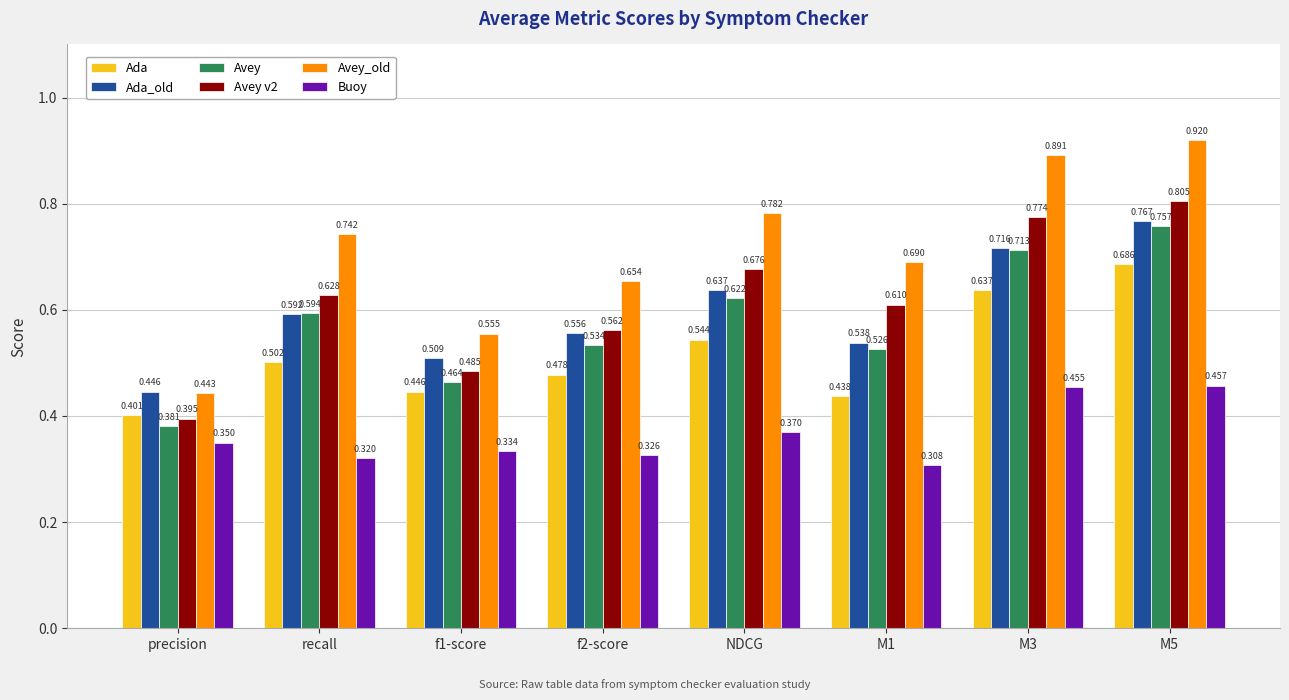

Between precision and f1-score, which series saw the biggest shift?

Avey_old